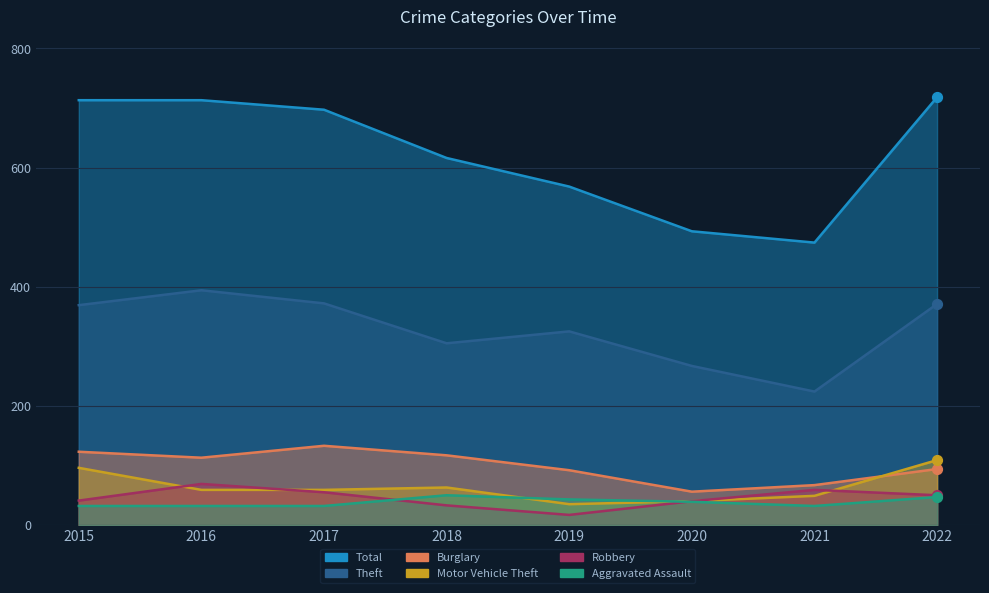

Which series has the largest Y range (max minus min)?

Total